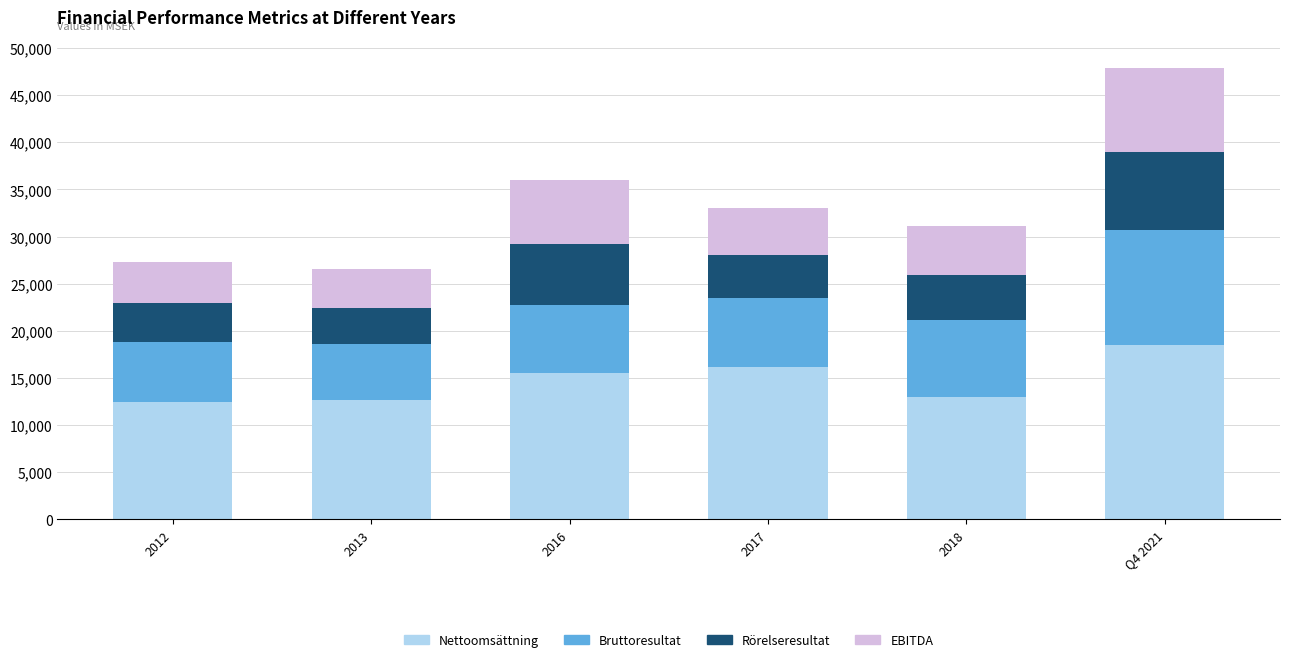

At which category is the sum across all series the highest?

Q4 2021